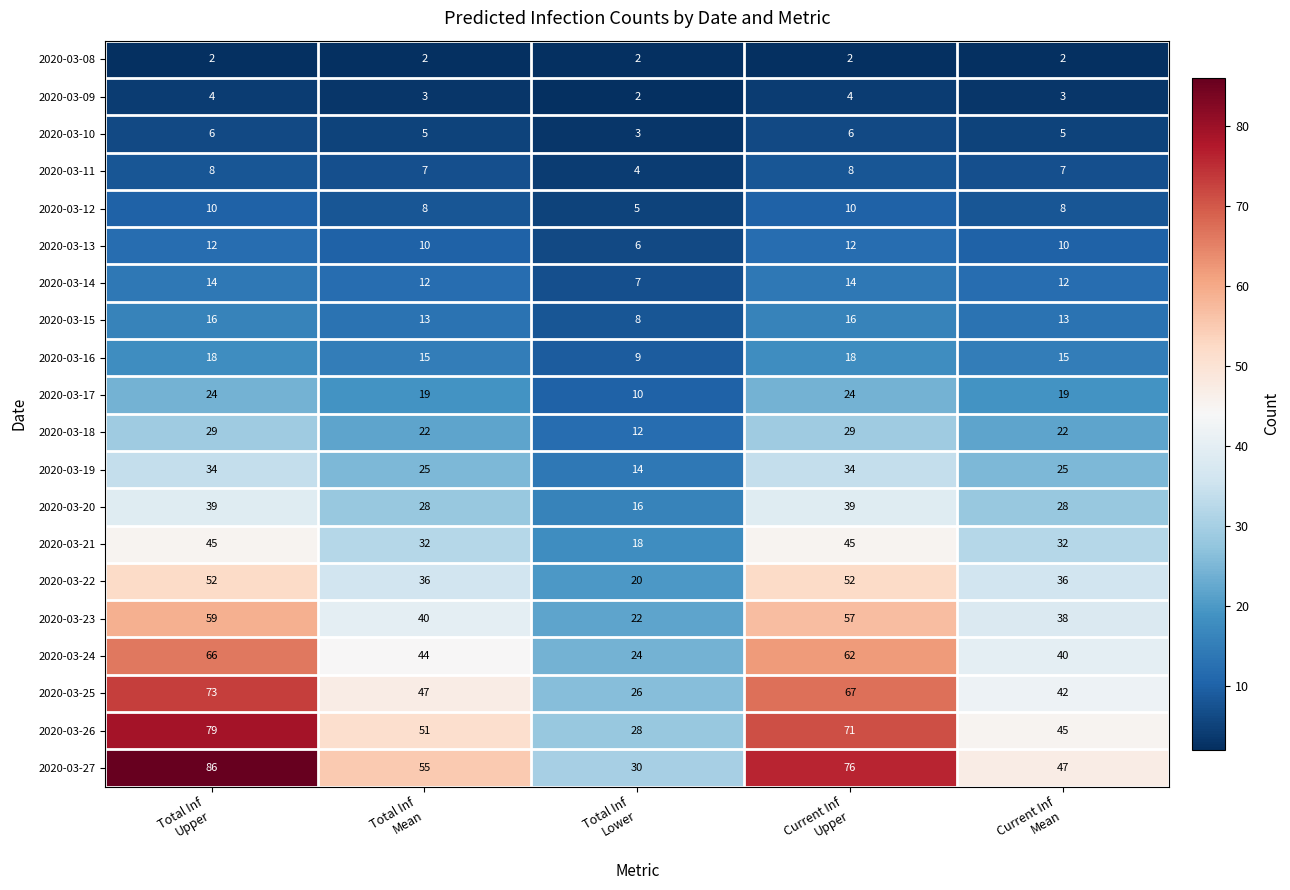

Which series changed the most between Total Inf
Mean and Total Inf
Lower?

2020-03-27